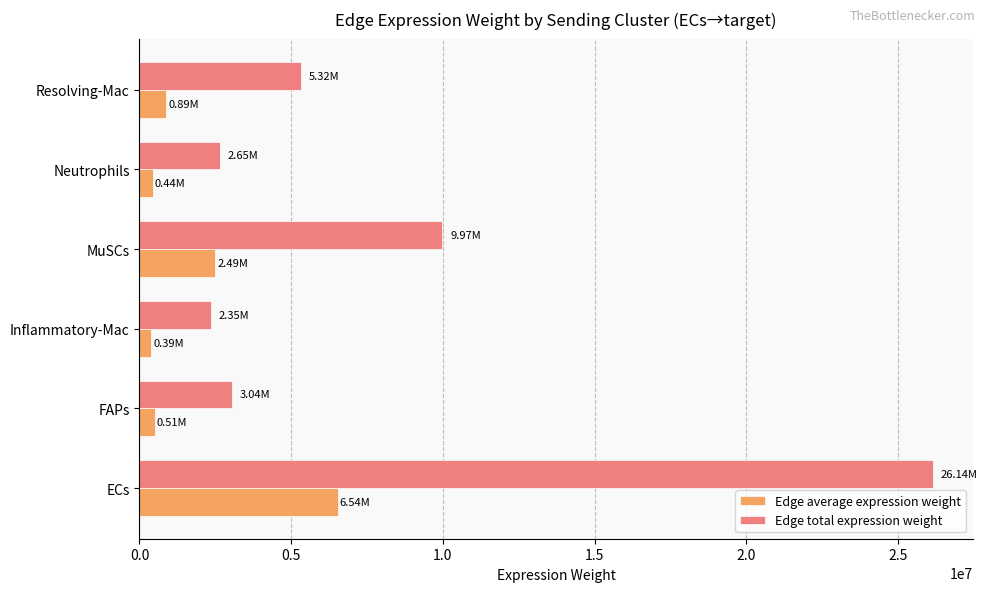

At which label does Edge average expression weight reach its peak?

ECs